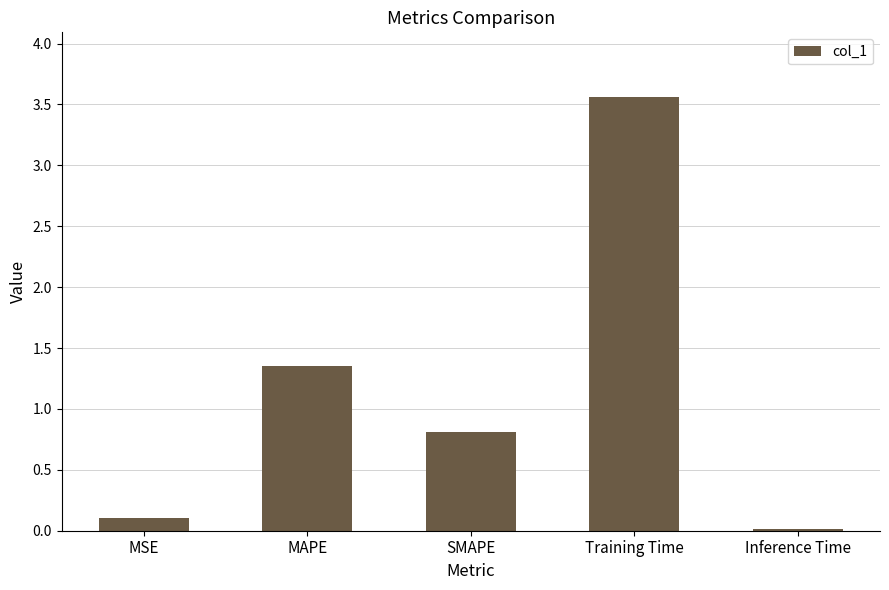

The chart shows a value of 0.0 at Inference Time. True or false?

True